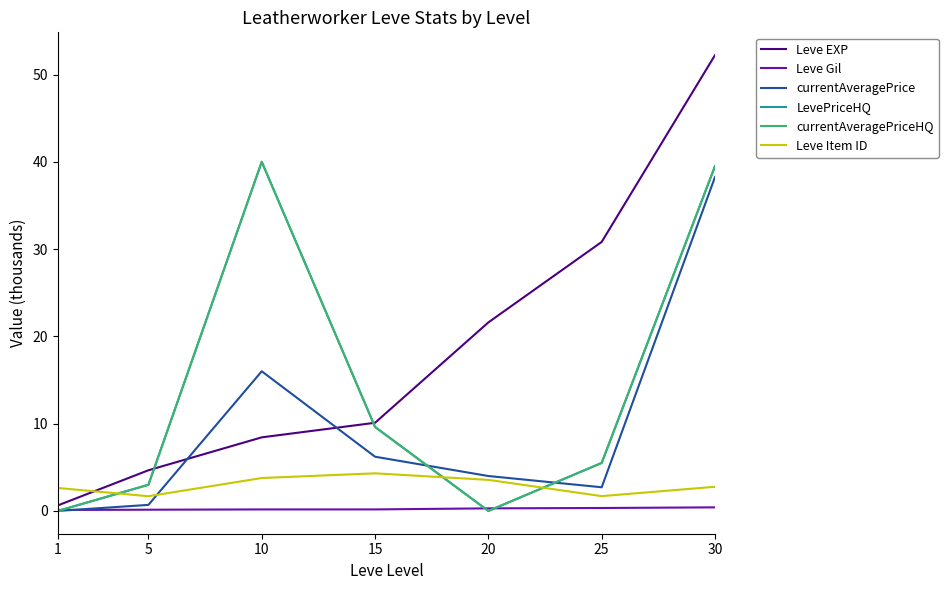

List the labels in order of LevePriceHQ value, smallest first.

1, 20, 5, 25, 15, 30, 10